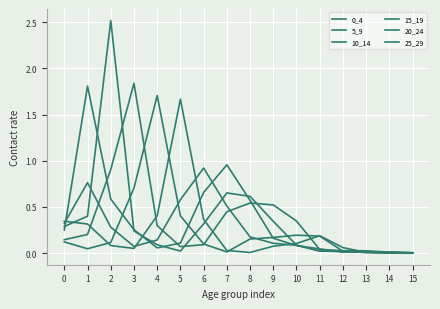

What is the spread (max minus min) of values at 0?

0.2